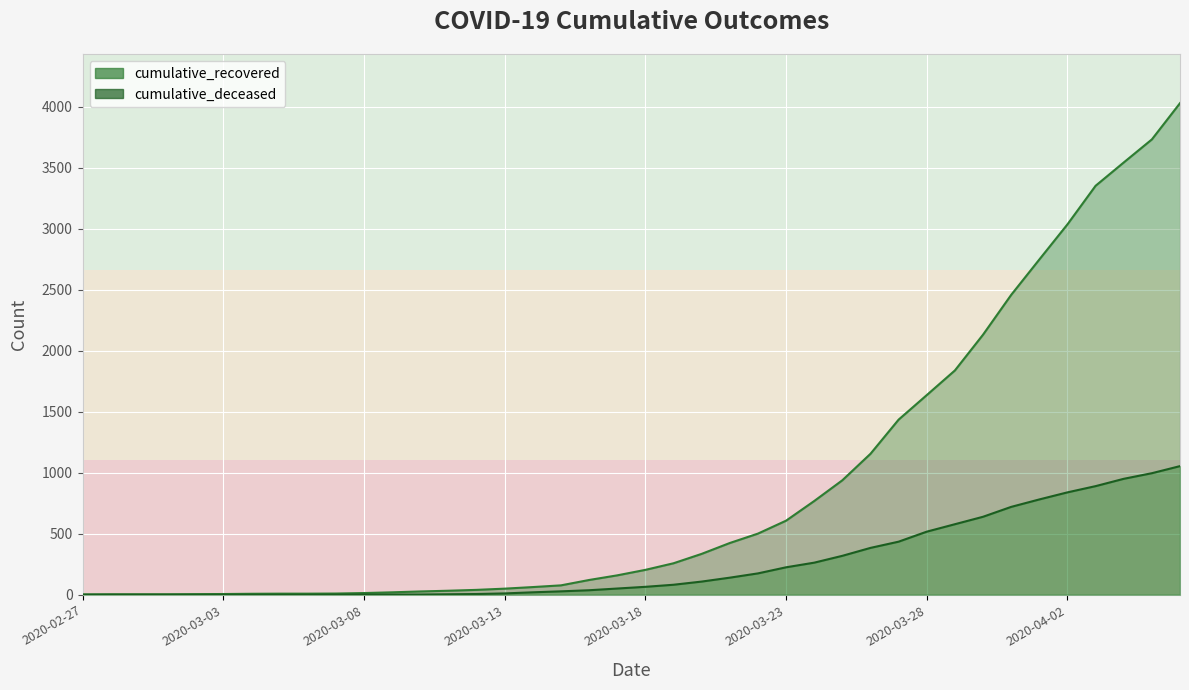

True or false: cumulative_recovered and cumulative_deceased intersect in this chart.

False